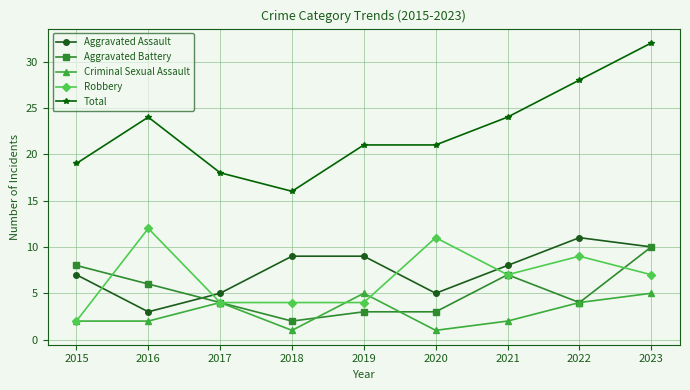

Does the chart have visible grid lines?

Yes